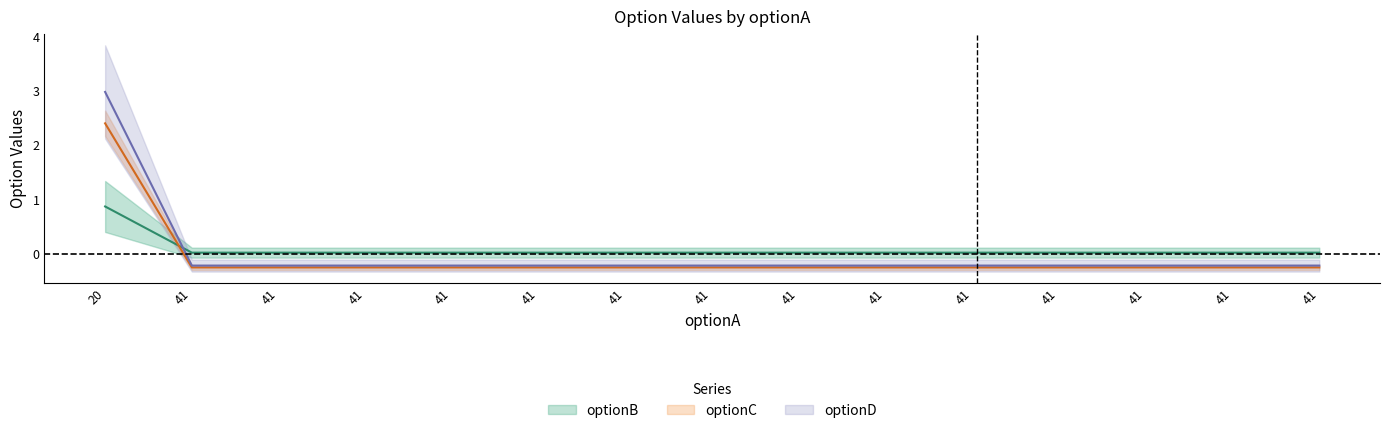

The optionC series shows 0.0 at 41. True or false?

False